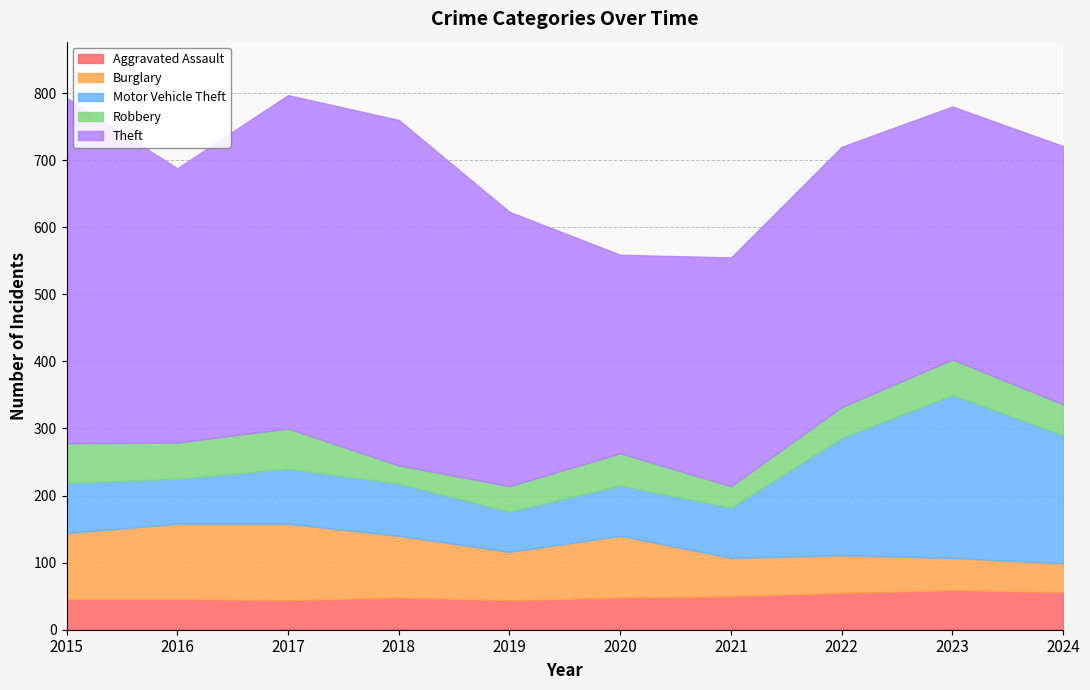

Reading left to right, transcribe all the data shown in this chart.

Aggravated Assault: 46	46	44	48	44	48	50	55	59	56
Burglary: 98	112	114	92	72	92	57	56	48	43
Motor Vehicle Theft: 75	67	82	78	60	75	75	175	243	191
Robbery: 59	54	60	27	38	48	32	46	53	46
Theft: 515	409	497	515	409	296	341	388	377	385